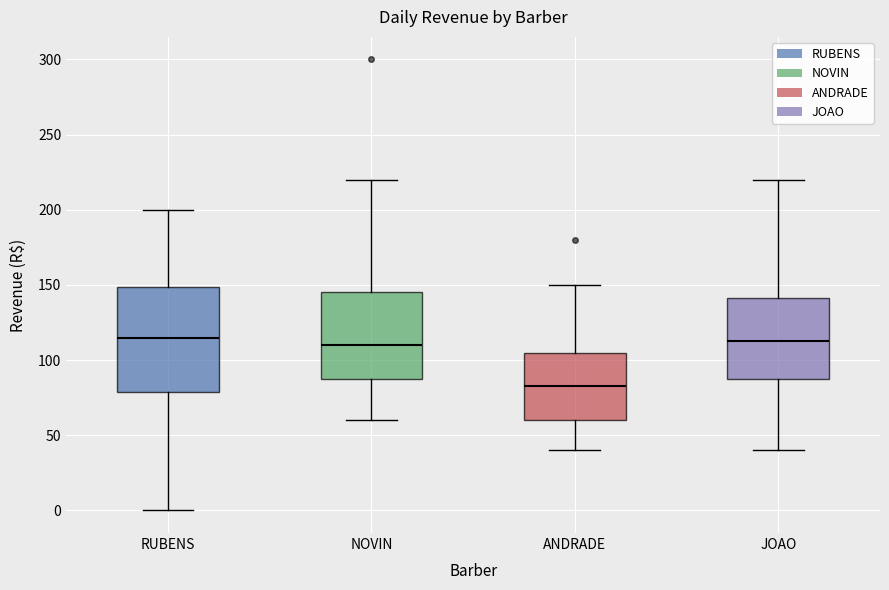

Reading left to right, transcribe this box plot: for each box, give where its median line is, the range the box spans, and where its two whiskers end, as read against the y-axis. The values are not printed on the chart, so give them approximately, as read against the axis.

RUBENS: median 115, box 80 to 150, whiskers 0 to 200
NOVIN: median 110, box 90 to 145, whiskers 60 to 220
ANDRADE: median 85, box 60 to 105, whiskers 40 to 150
JOAO: median 115, box 90 to 140, whiskers 40 to 220